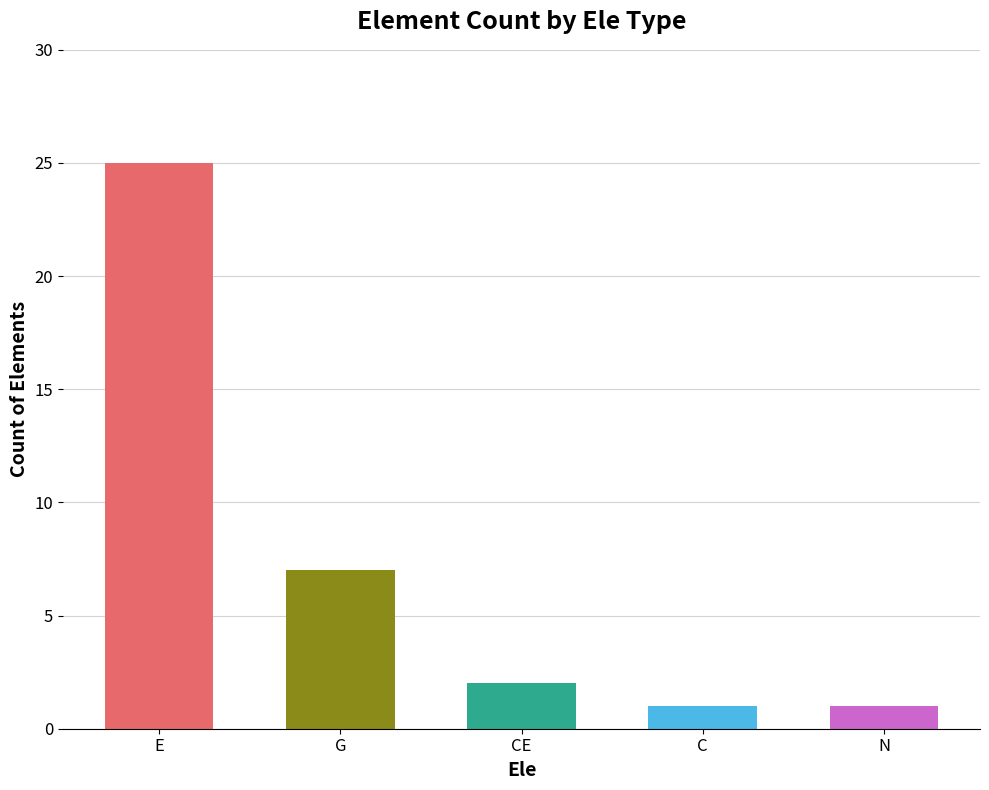

What is the maximum value shown in the chart?

25